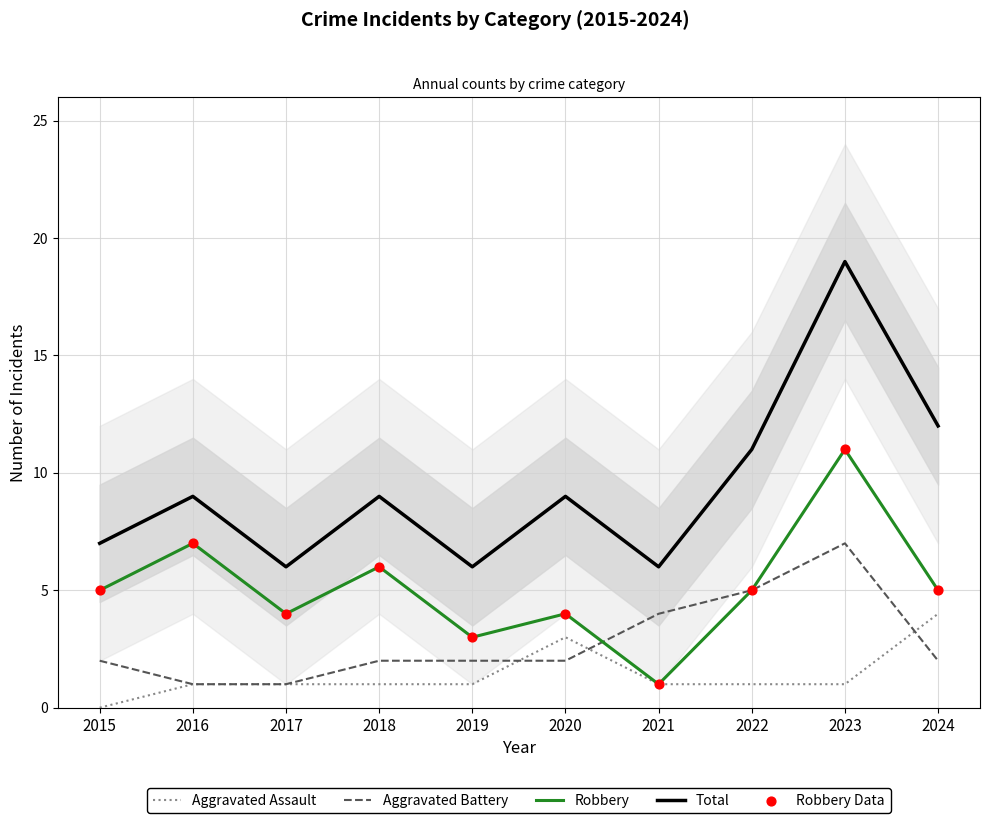

Is the value of Aggravated Assault at 2024 greater than the value of Robbery at 2024?

No